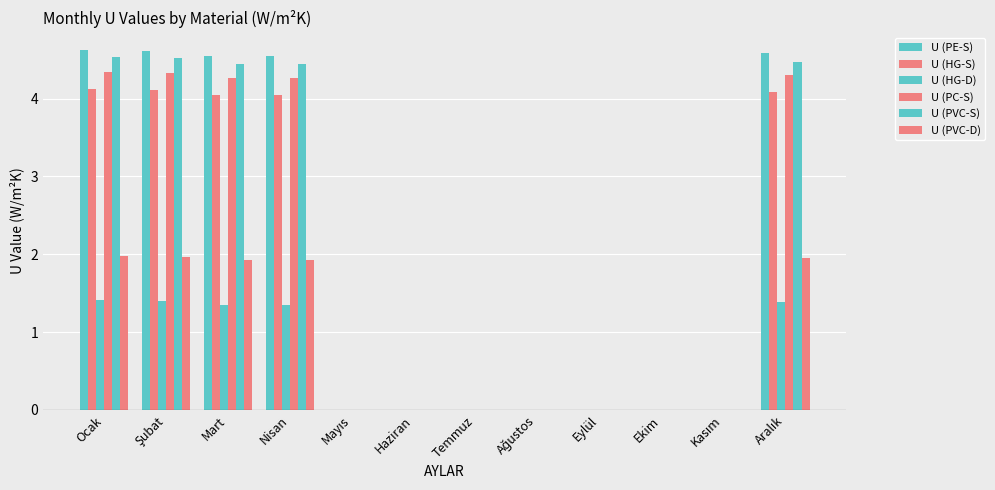

At which label is U (PVC-S) closest to 2?

Mayıs